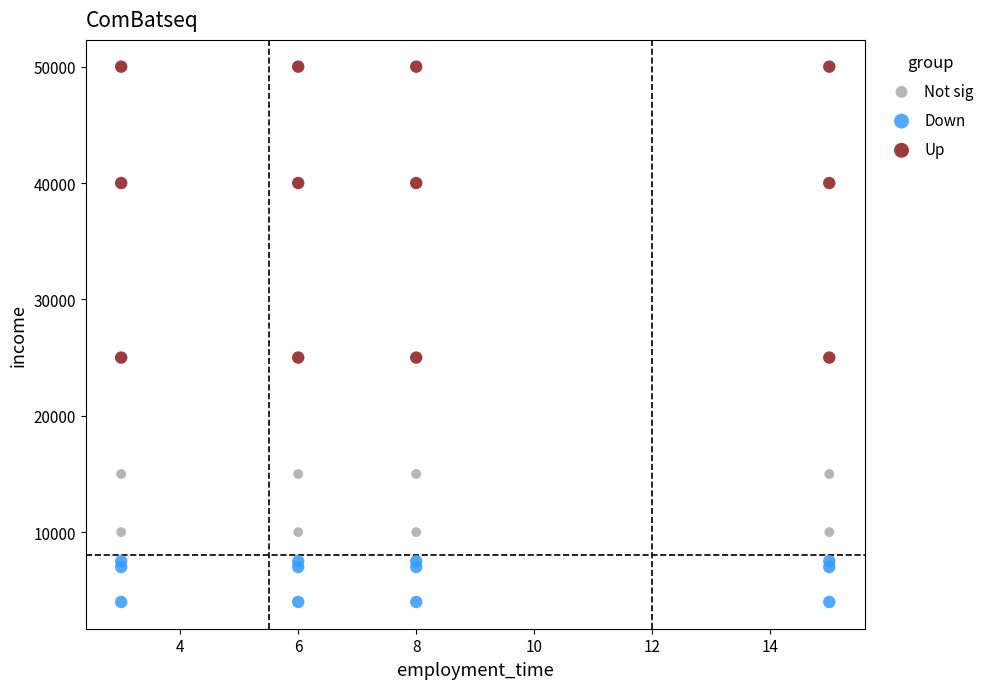

Which series contains the lowest Y value?

Down